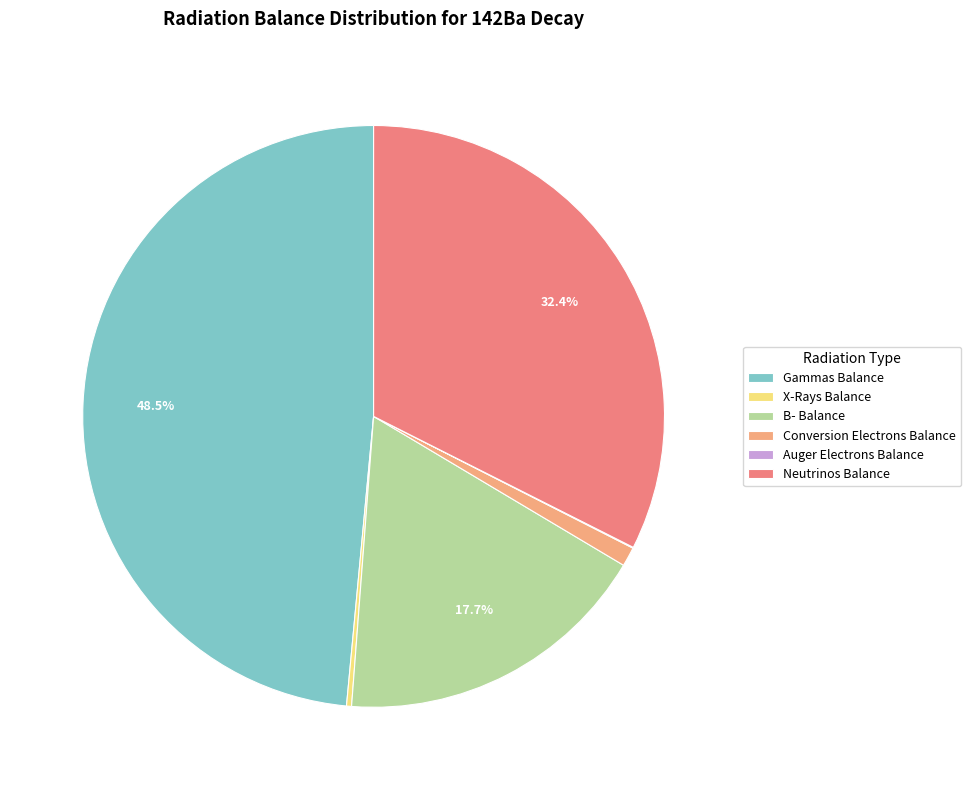

What is the largest slice in the pie chart?

Gammas Balance